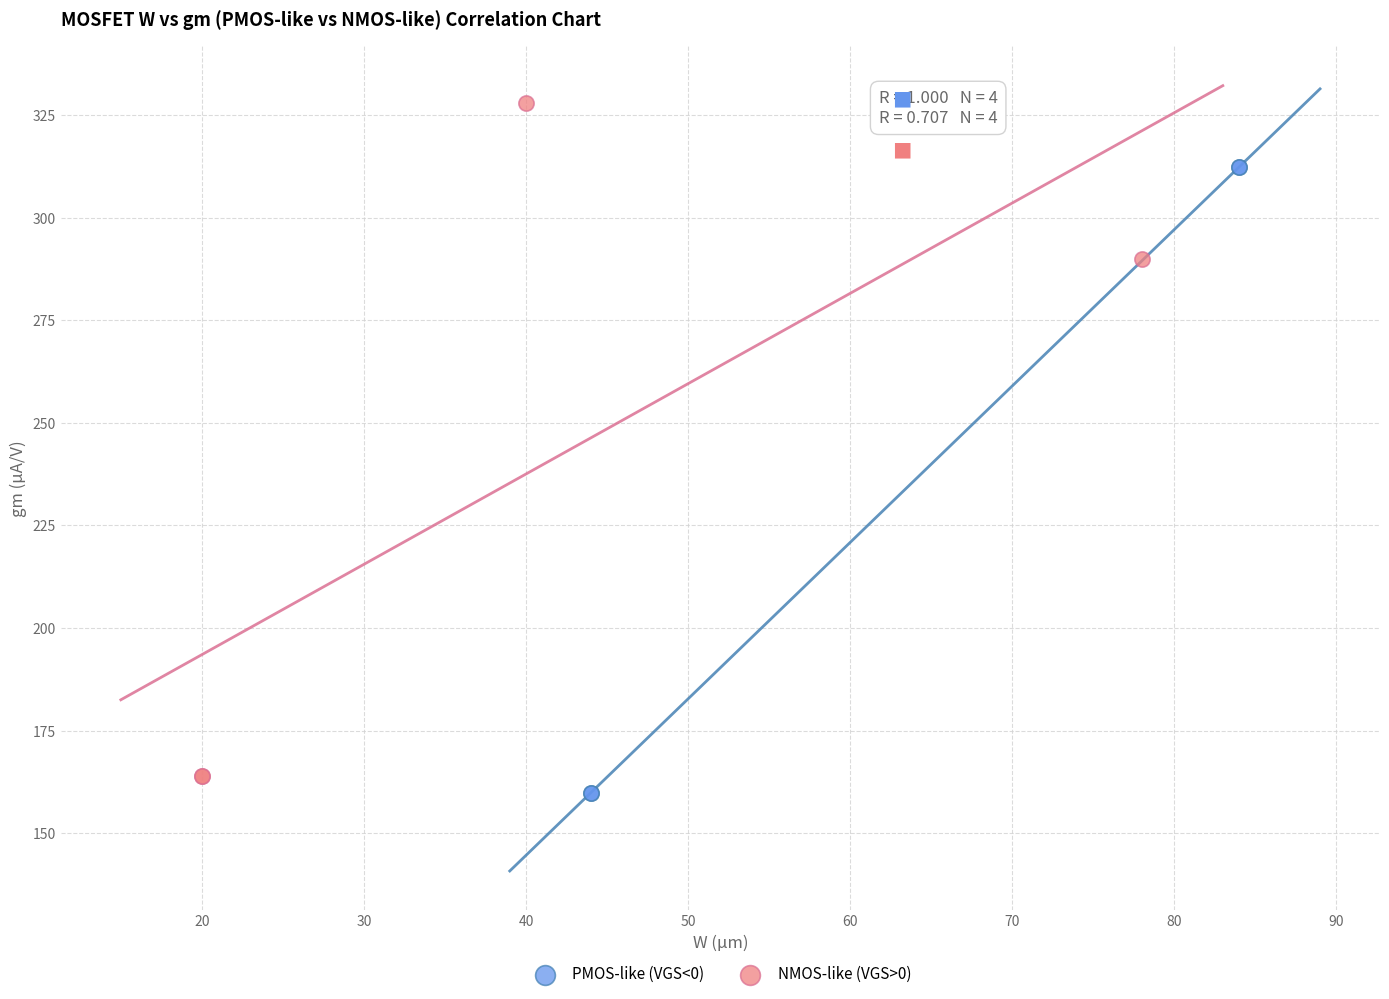

What are all the series names shown in the legend?

PMOS-like (VGS<0), NMOS-like (VGS>0)